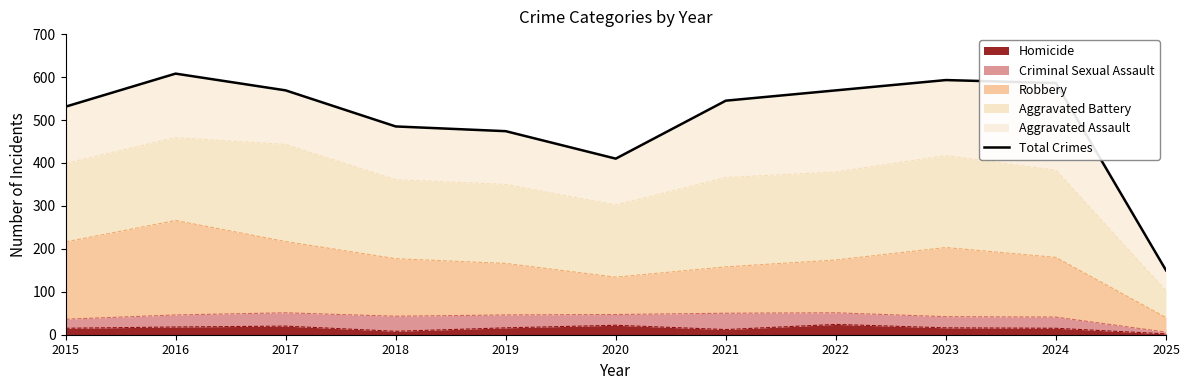

What is the difference between the second highest and second lowest values?

183